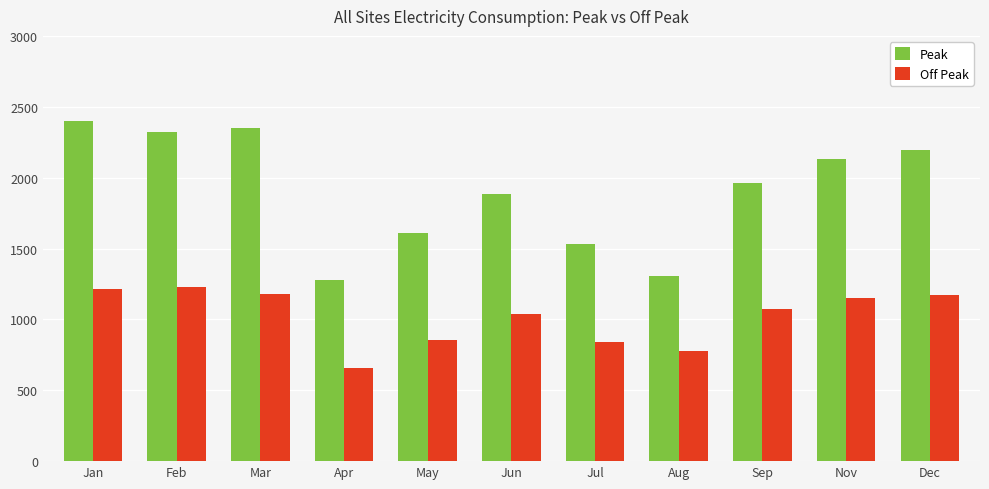

At which label does Peak first exceed 1964?

Jan